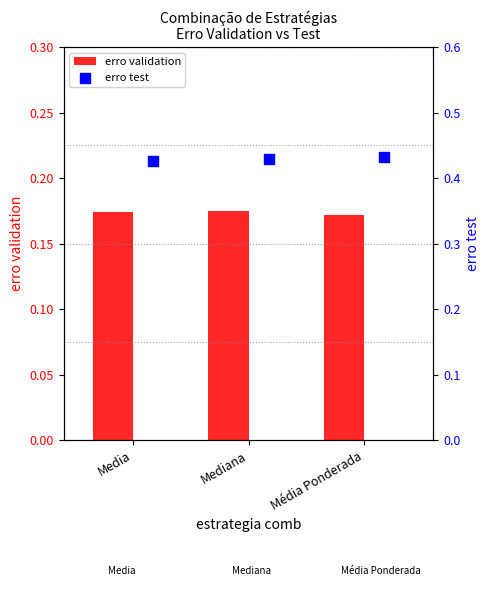

Which series reaches the minimum Y coordinate?

erro validation